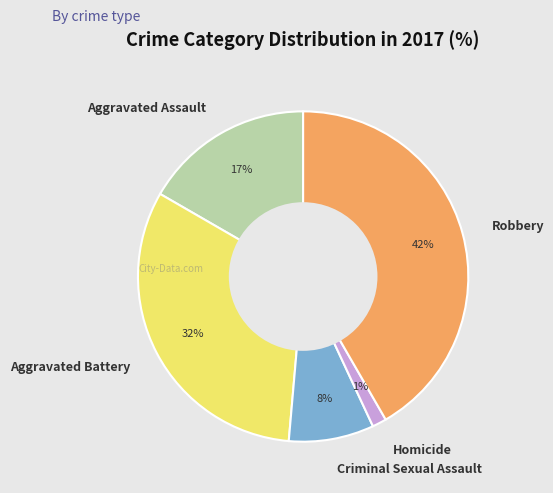

Approximately how many times larger is the value at Aggravated Assault compared to Aggravated Battery?

0.5